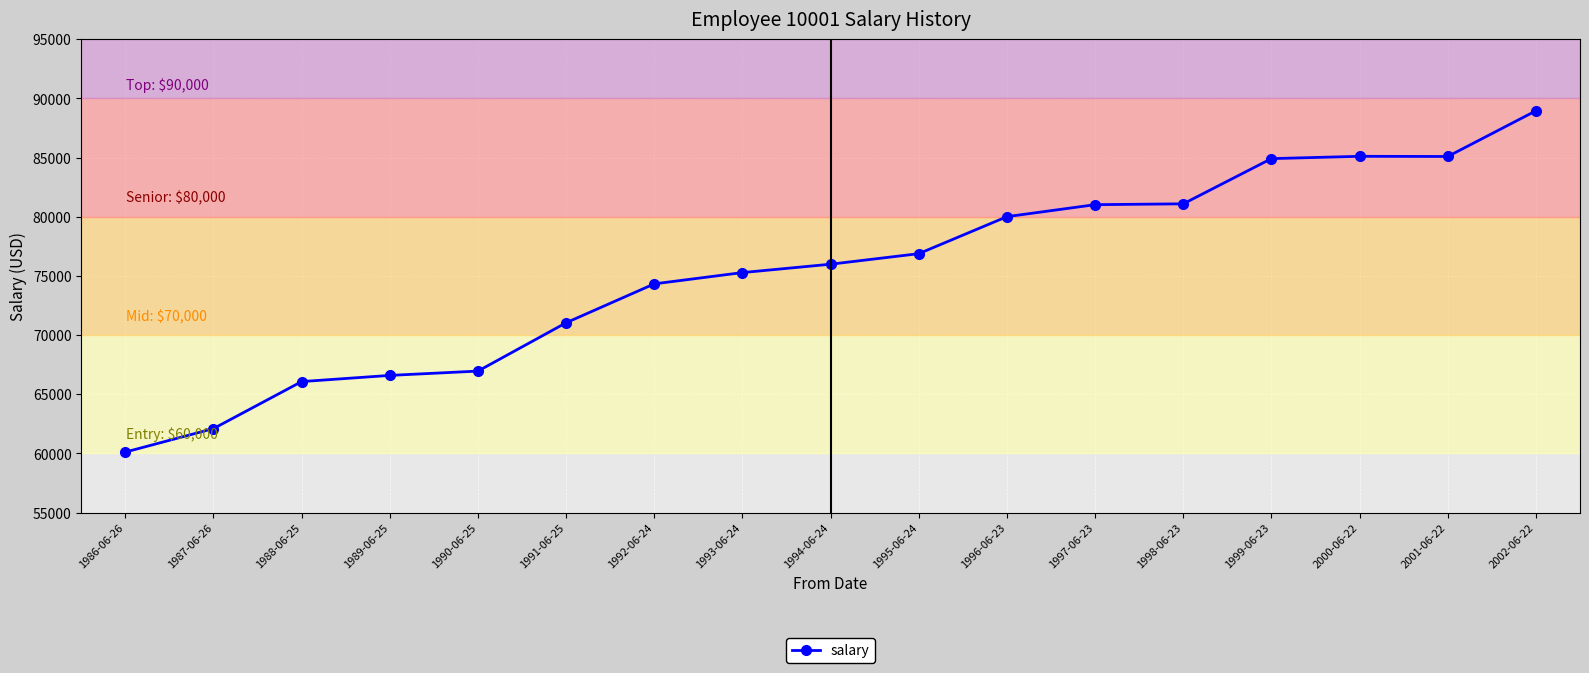

What value does the data have at 1987-06-26, to the nearest 50?

62100